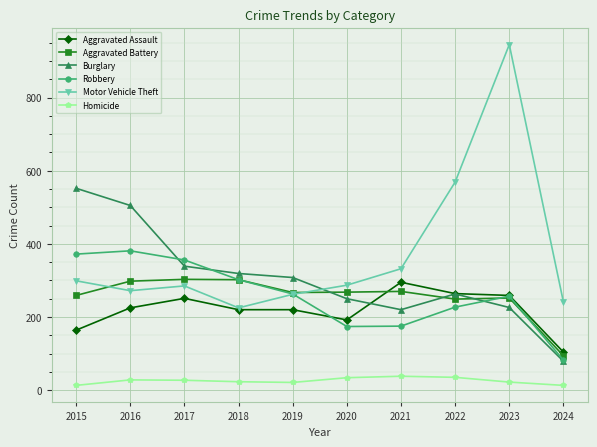

The value of Aggravated Battery at 2021 is 457. True or false?

False